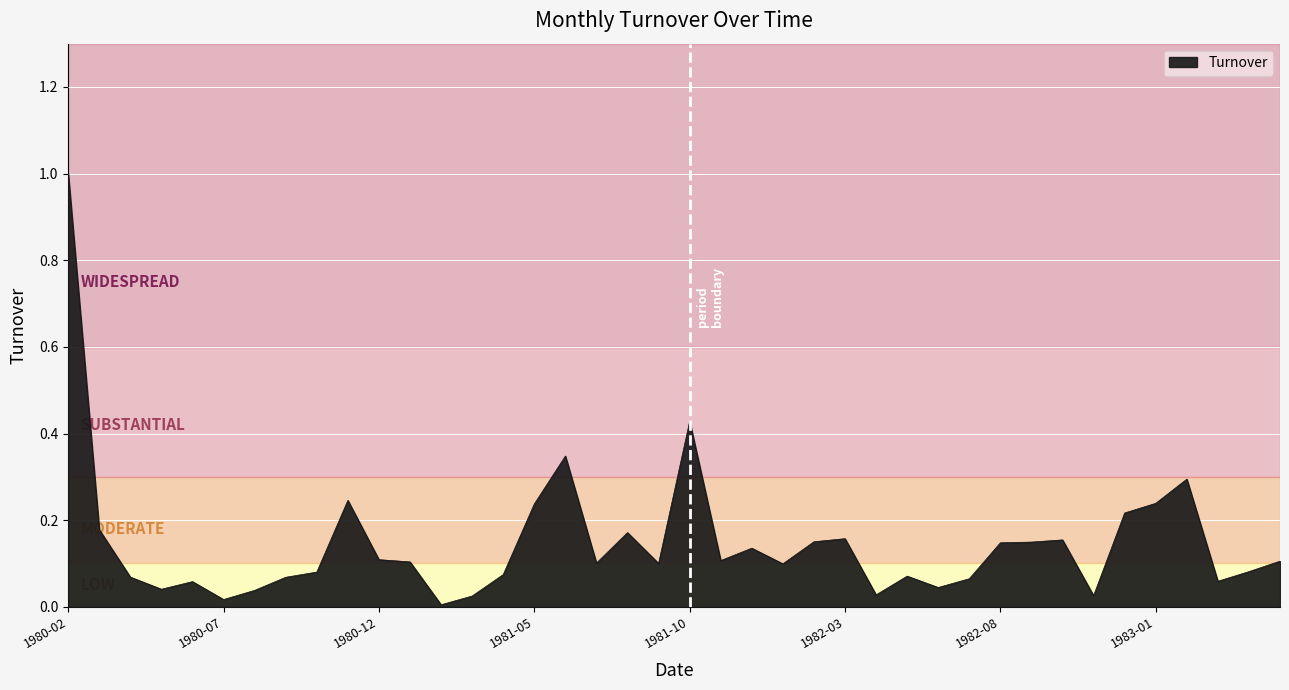

Does the chart display data point markers on the line(s)?

No